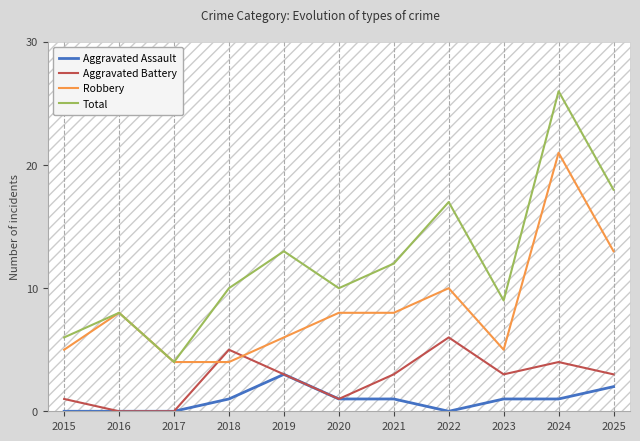

Is this an area chart (filled region under the line)?

No